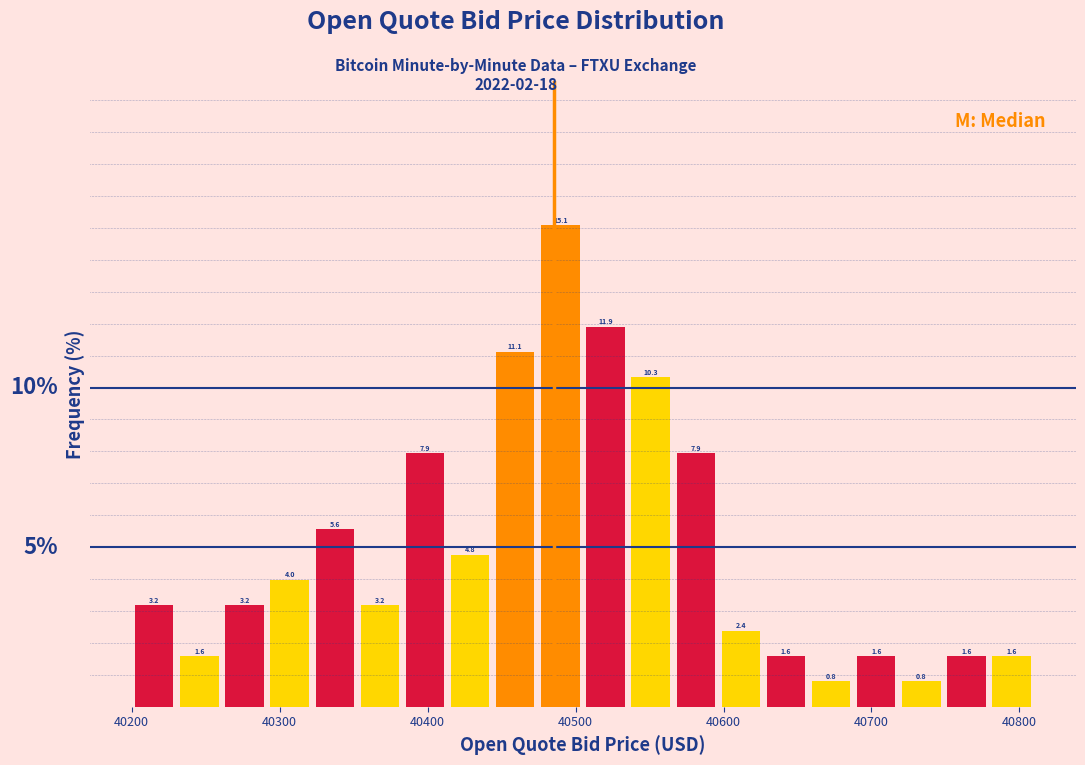

Around what value on the x-axis is the tallest bar? Give the approximate position of its centre, as read against the axis.

40490